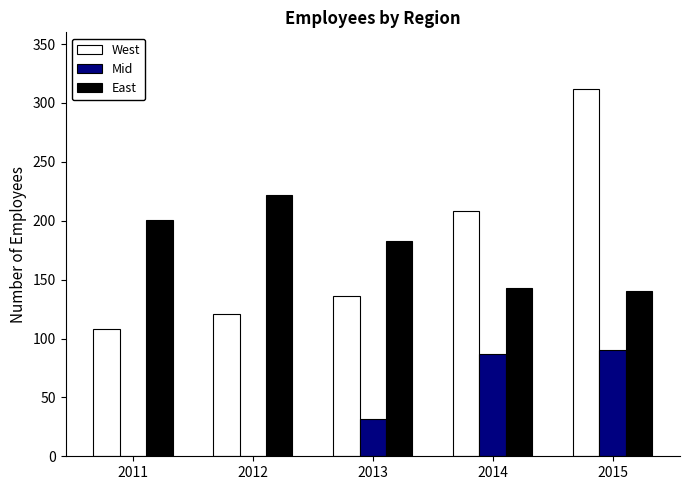

What is the approximate value of Mid at 2013, to the nearest 5?

30